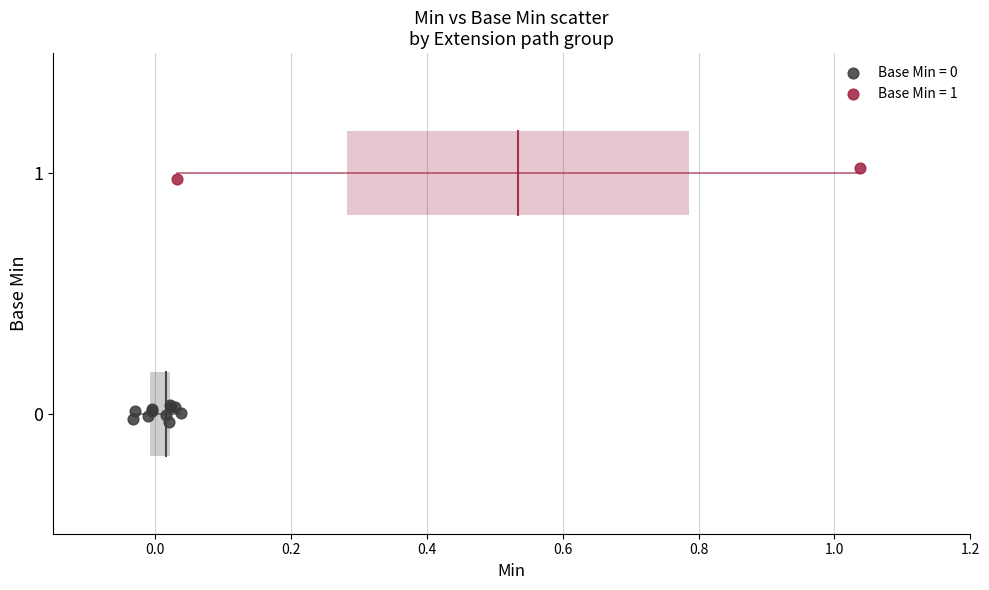

Which series reaches the maximum Y coordinate?

Base Min = 1